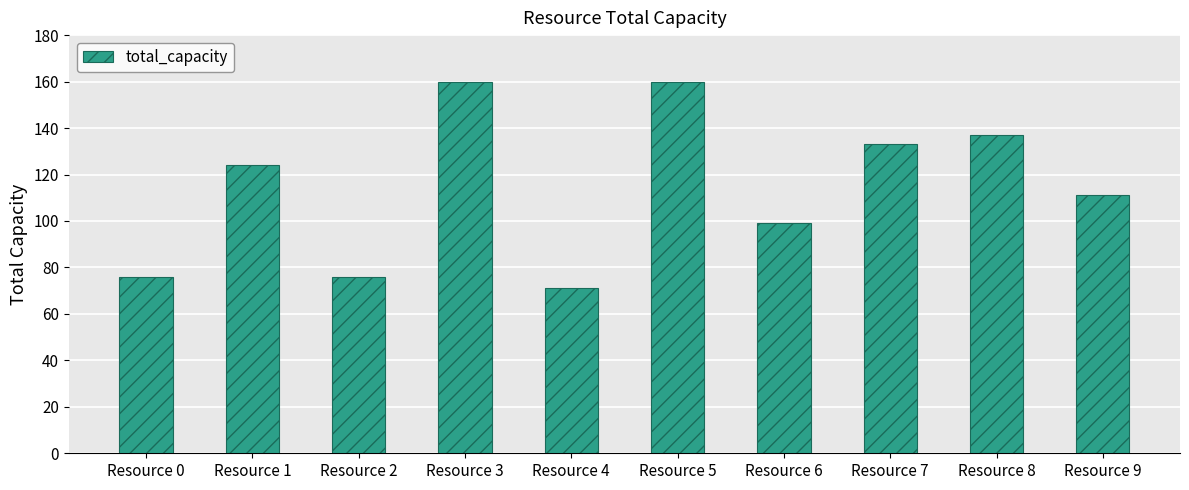

What is the maximum value shown in the chart?

160